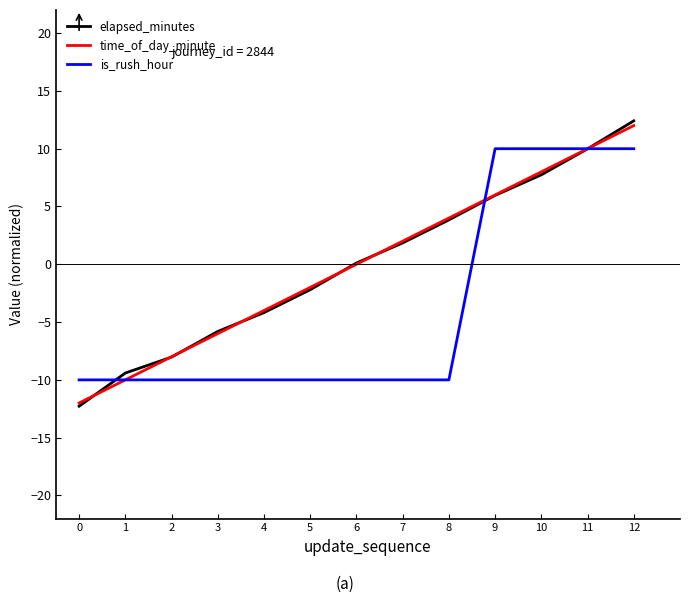

Is the value of is_rush_hour at 3 greater than the value of time_of_day_minute at 9?

No